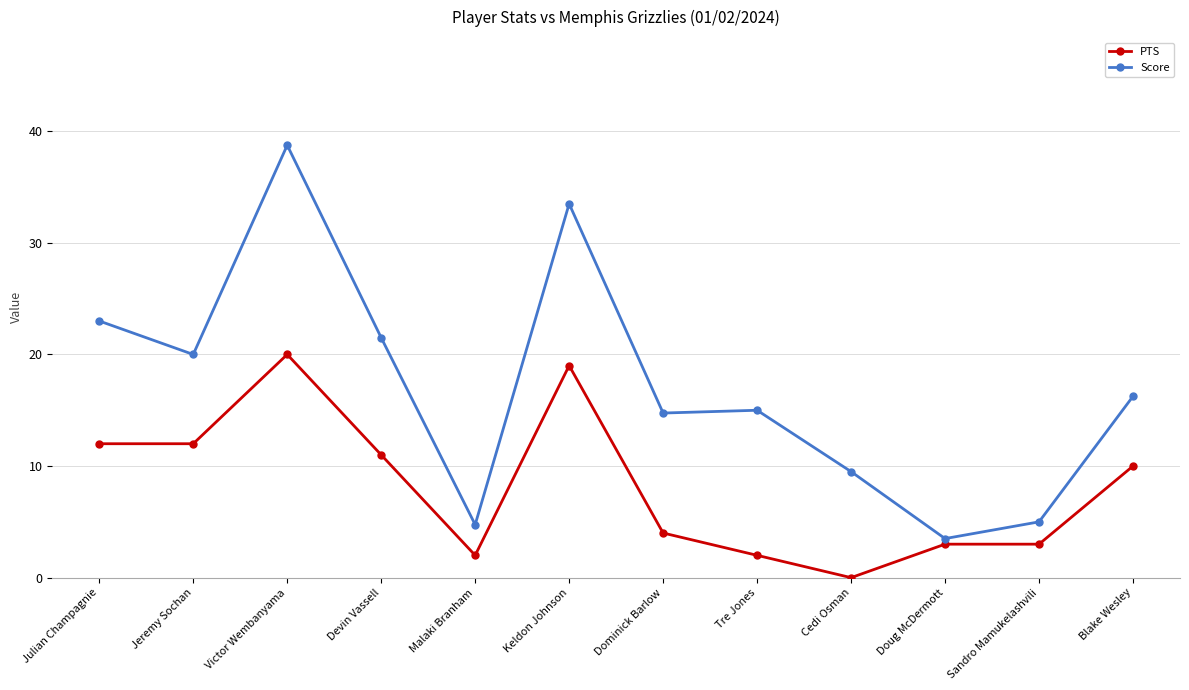

What is the label of the 2nd point from the left?

Jeremy Sochan